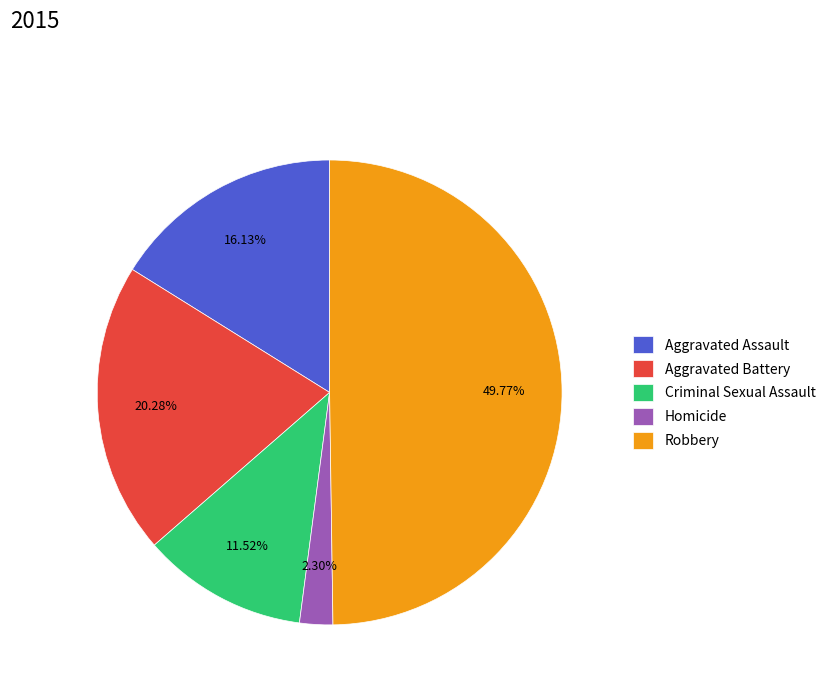

Does Aggravated Assault represent more than half of the total?

No